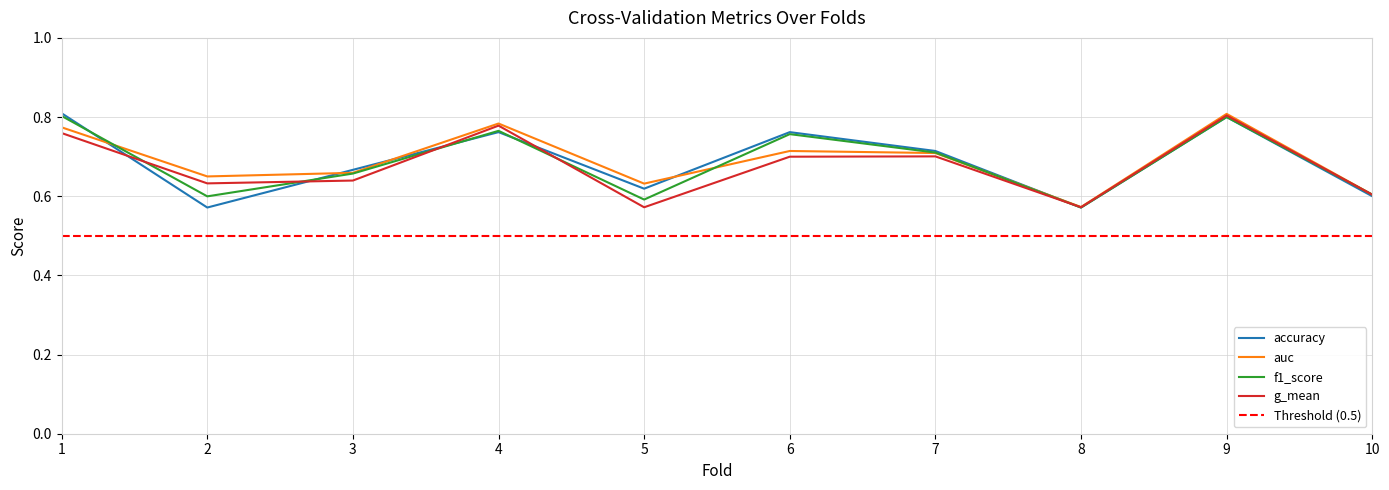

What is the approximate value of g_mean at 10?

0.6